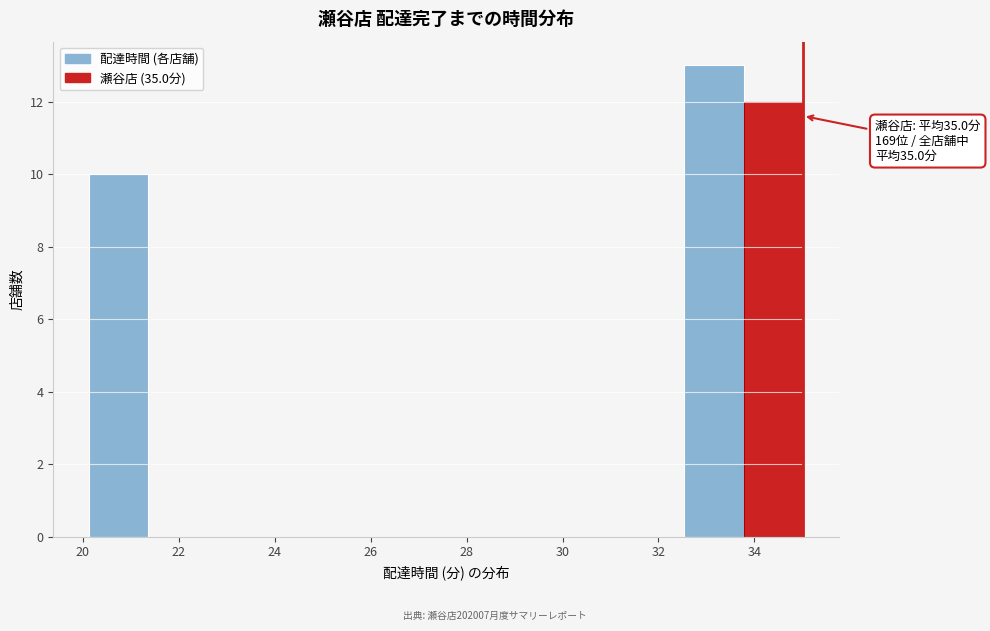

Over which range of the x-axis is the bar tallest?

32.6 to 33.8